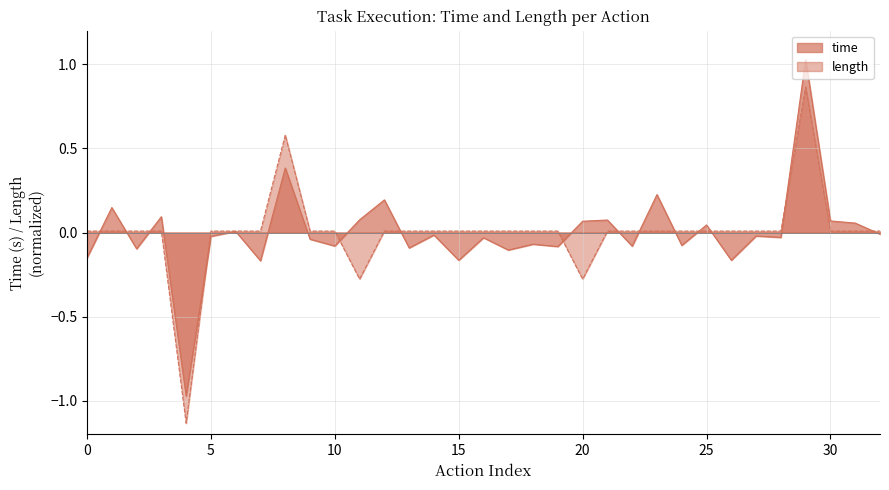

Is the value of length at 6 greater than the value of time at 3?

Yes